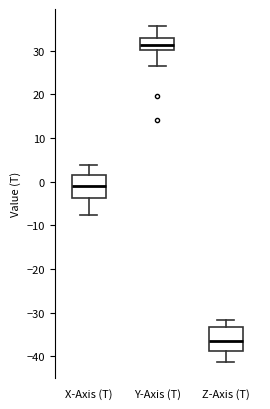

Reading left to right, transcribe this box plot: for each box, give where its median line is, the range the box spans, and where its two whiskers end, as read against the y-axis. The values are not printed on the chart, so give them approximately, as read against the axis.

X-Axis (T): median -1, box -4 to 2, whiskers -8 to 4
Y-Axis (T): median 31, box 30 to 33, whiskers 26 to 36
Z-Axis (T): median -36, box -39 to -33, whiskers -41 to -32